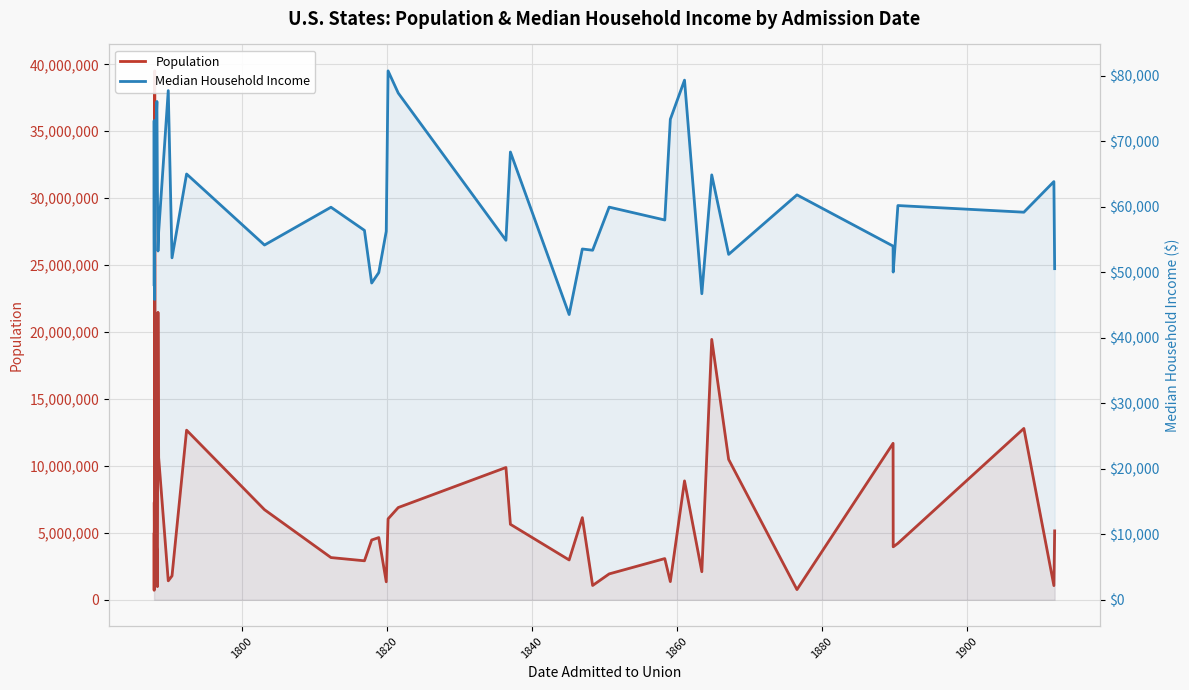

What is the value of the Median Household Income point at the 7th from the left?

76106